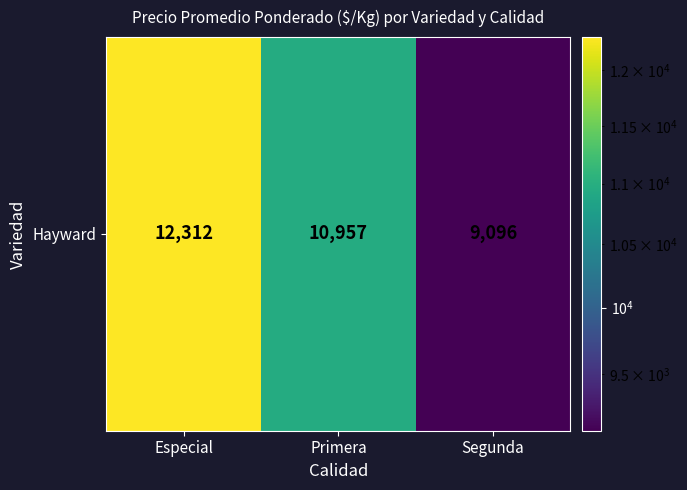

At which label is the value closest to 10704?

Primera